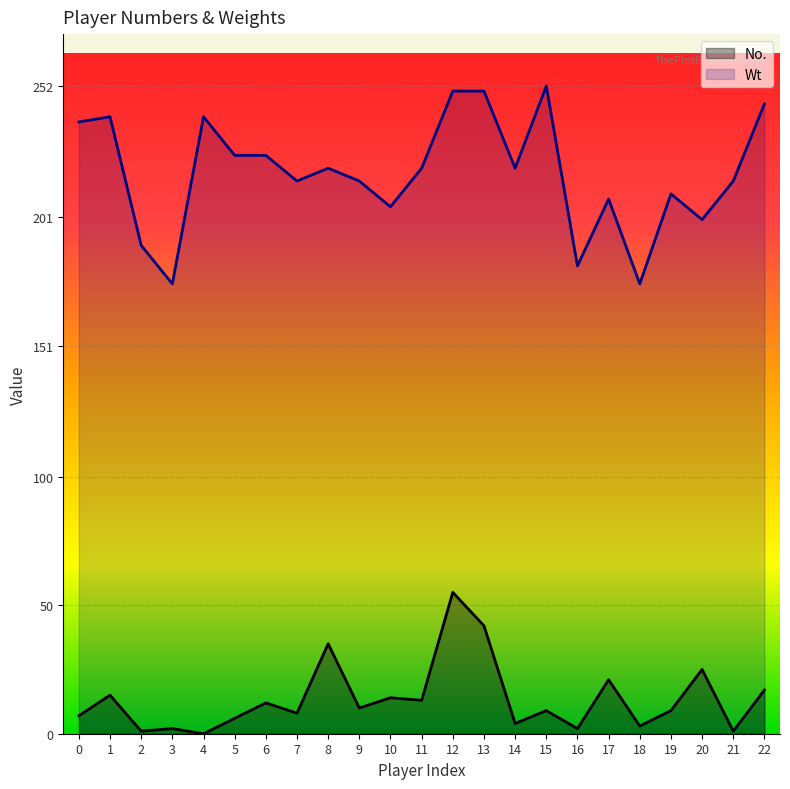

What is the sum of all Wt values?

5015